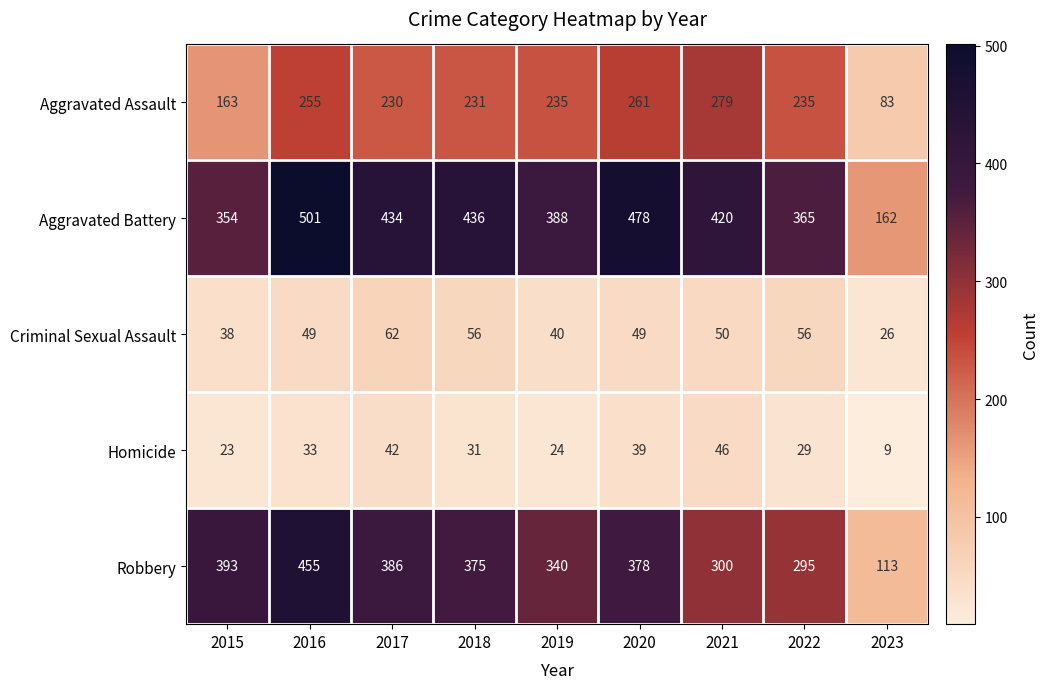

What is the sum of the Robbery values at 2019 and 2016?

795